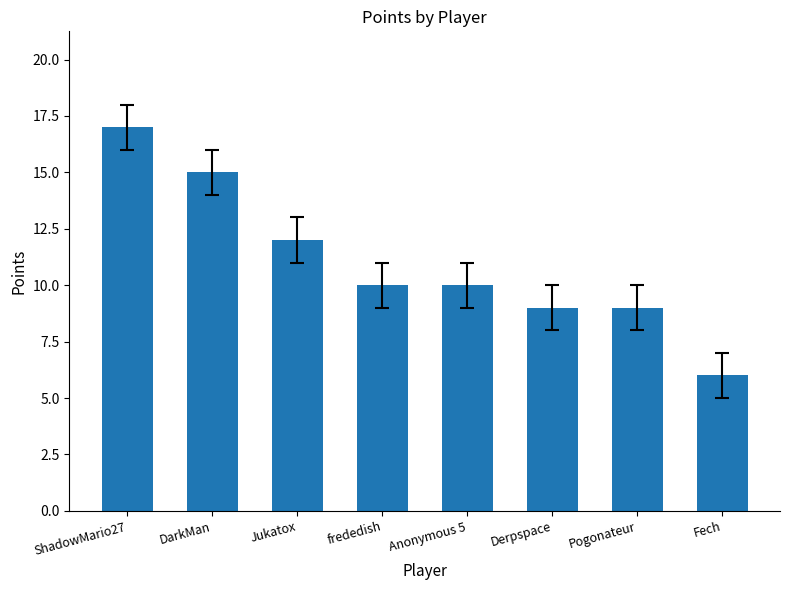

What is the label of the 2nd bar from the left?

DarkMan